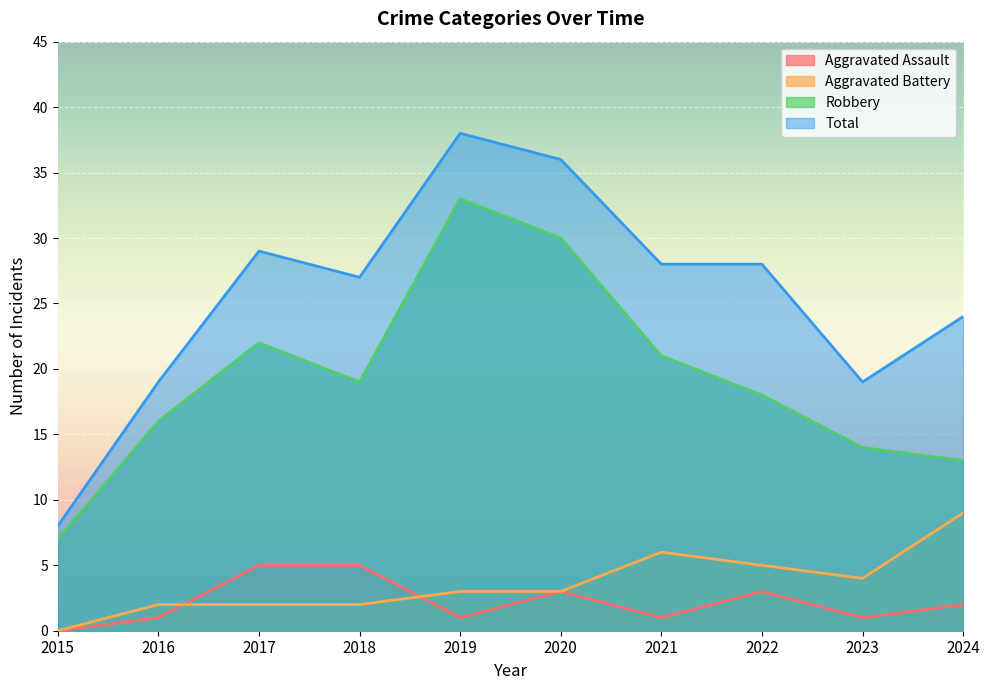

How many lines are shown in the chart?

4